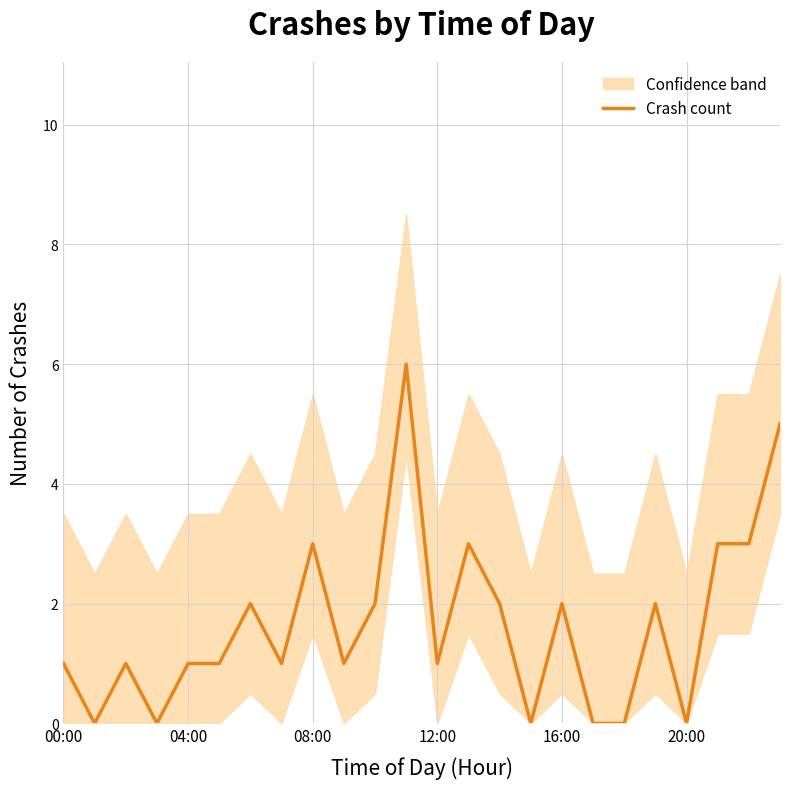

The value at 10 is 3. True or false?

False